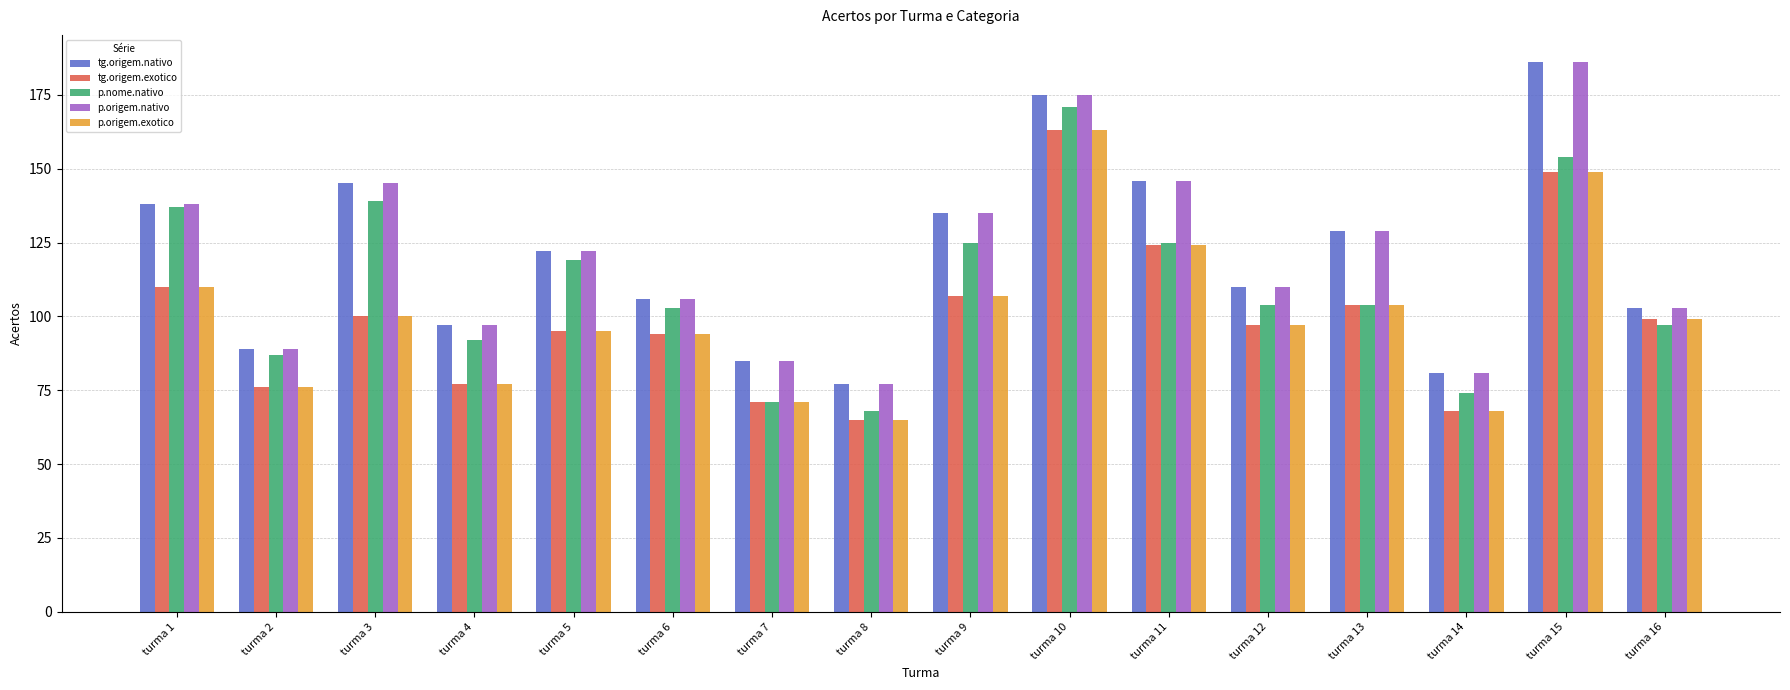

What is the difference between the highest and lowest values at turma 13?

25